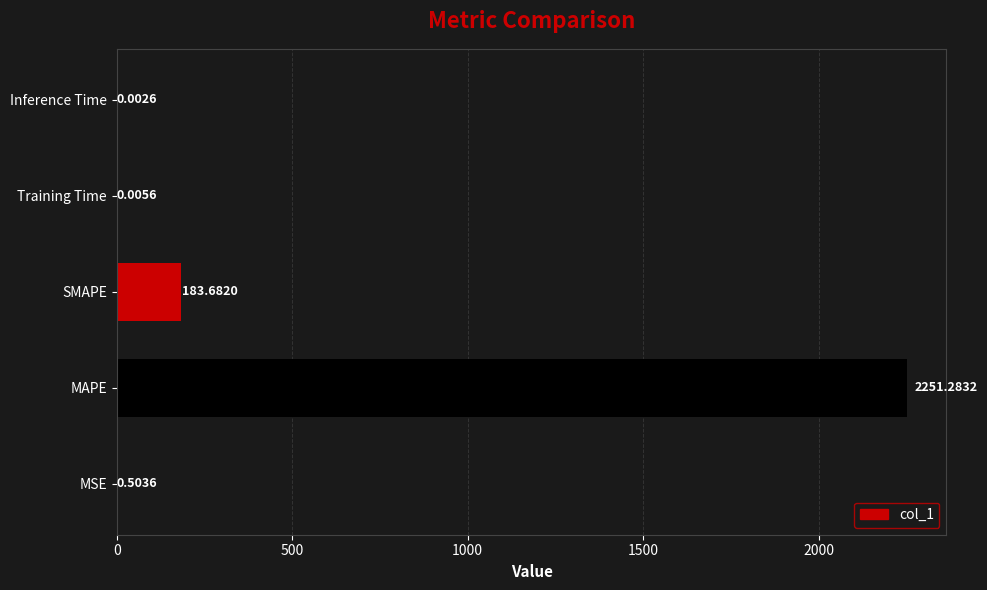

Which label corresponds to the largest value in the chart?

MAPE